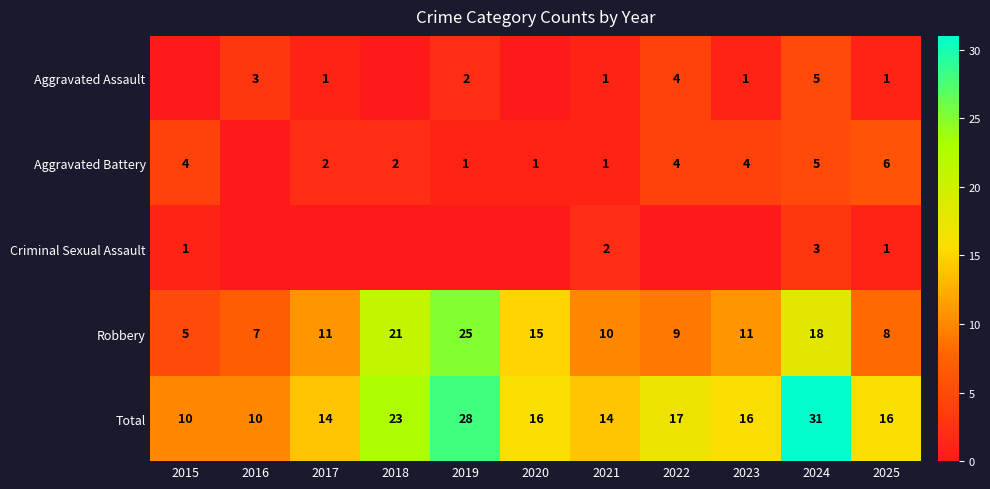

What is the approximate value of Total at 2019, to the nearest 5?

30